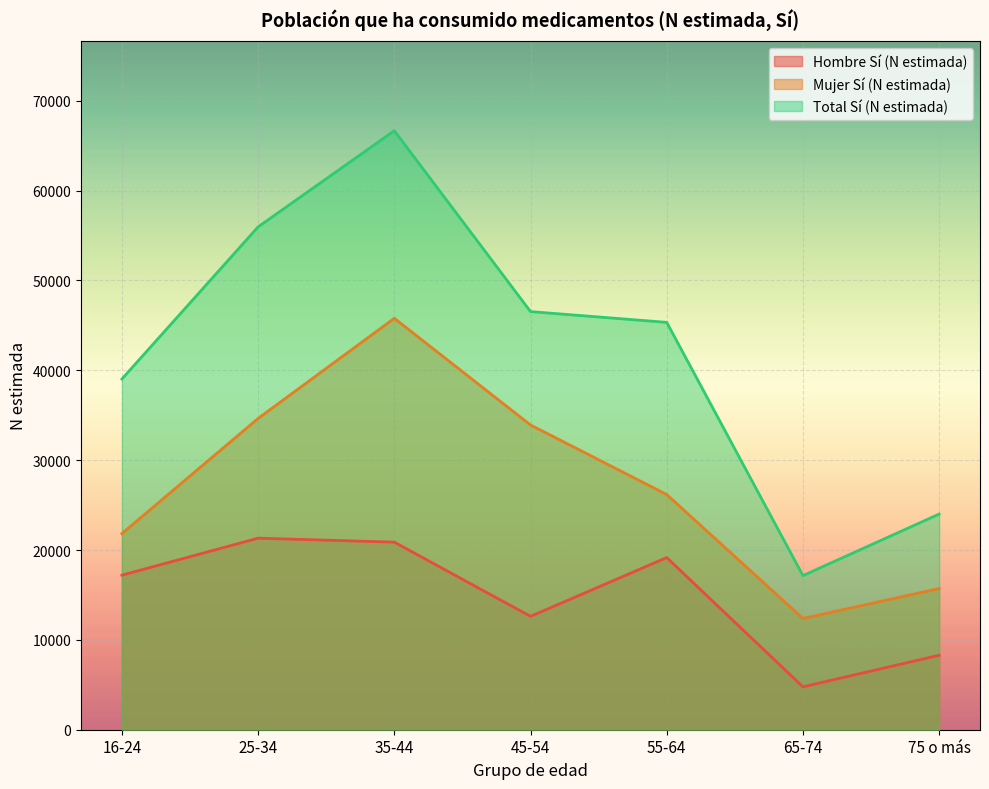

True or false: Total Sí (N estimada) and Hombre Sí (N estimada) intersect in this chart.

False